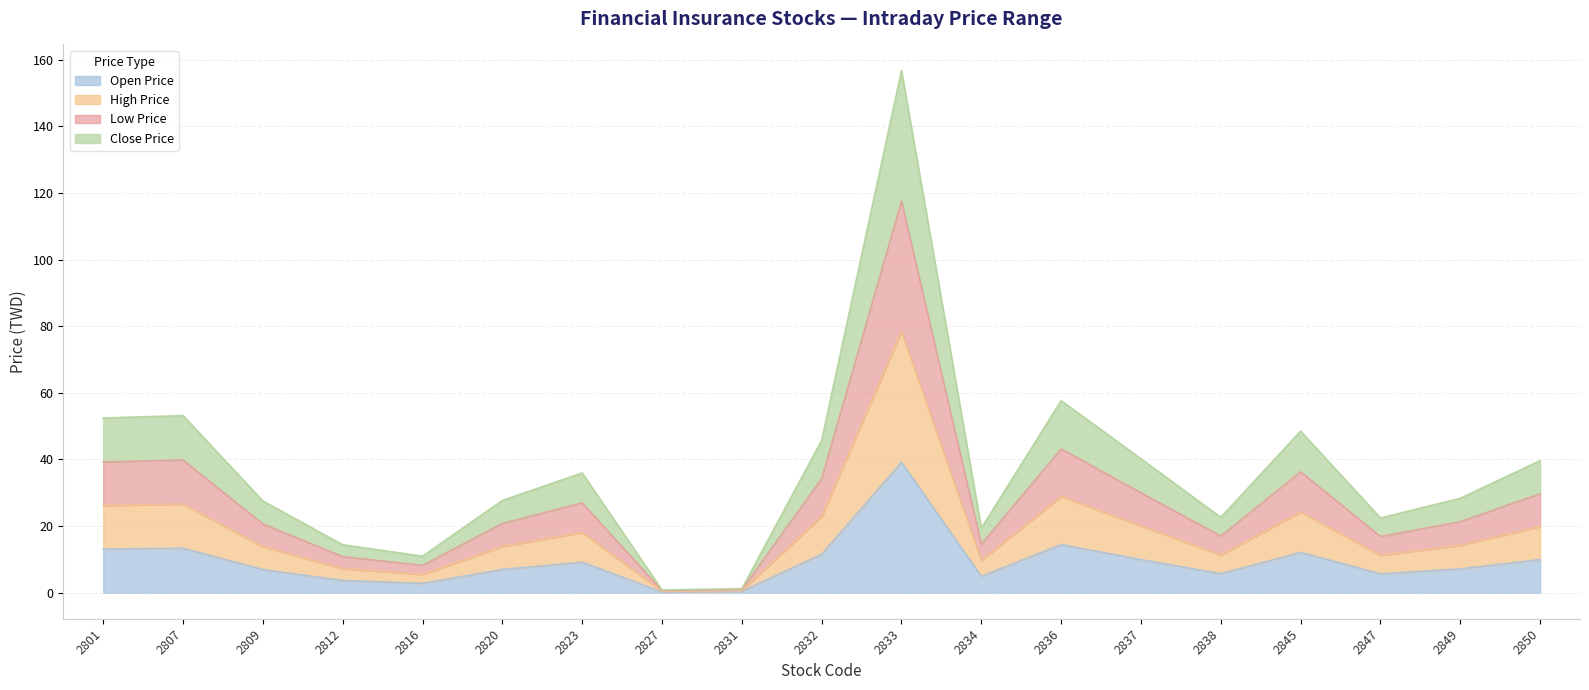

Is it true that Close Price equals 16.9 at 2838?

False